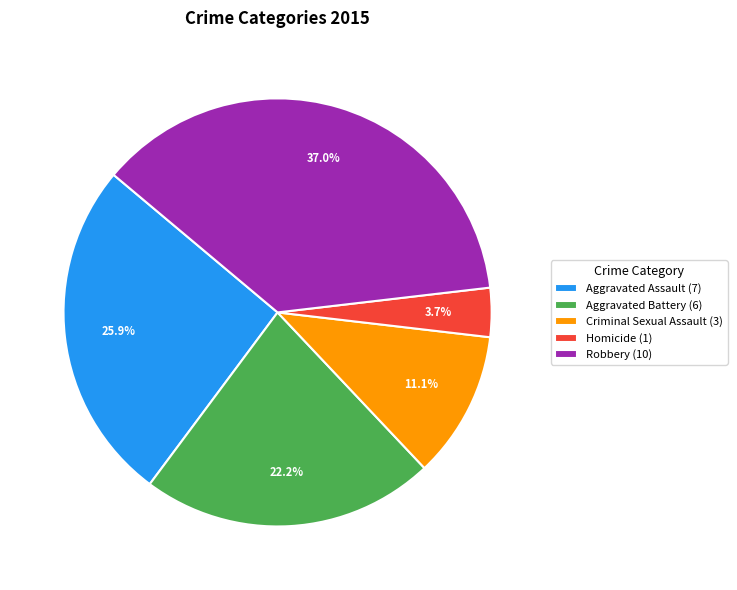

Does Homicide account for over 50% of the chart?

No